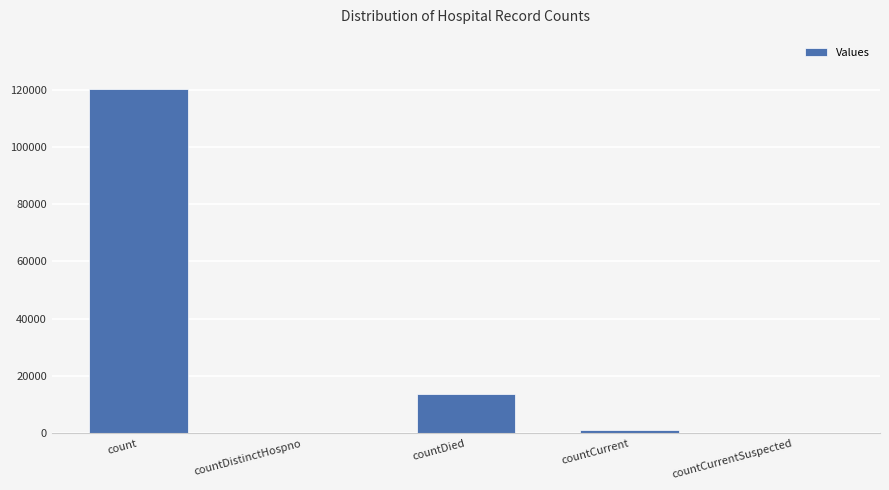

Reading left to right, extract all data points from this chart.

120081	0	13732	1297	0